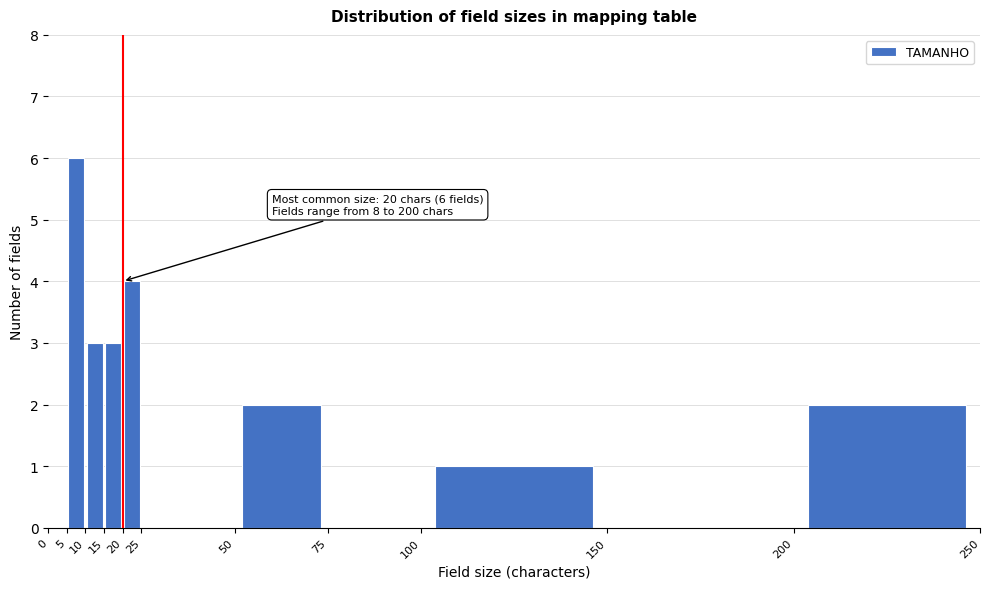

Over which range of the x-axis is the bar tallest?

5 to 10